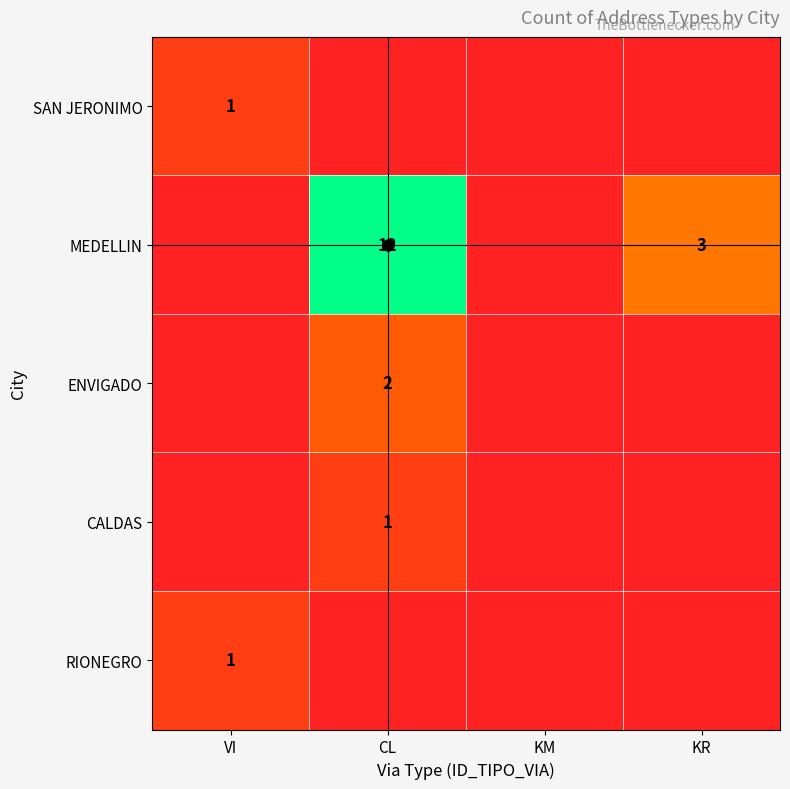

Between CL and KM, which series saw the biggest shift?

MEDELLIN